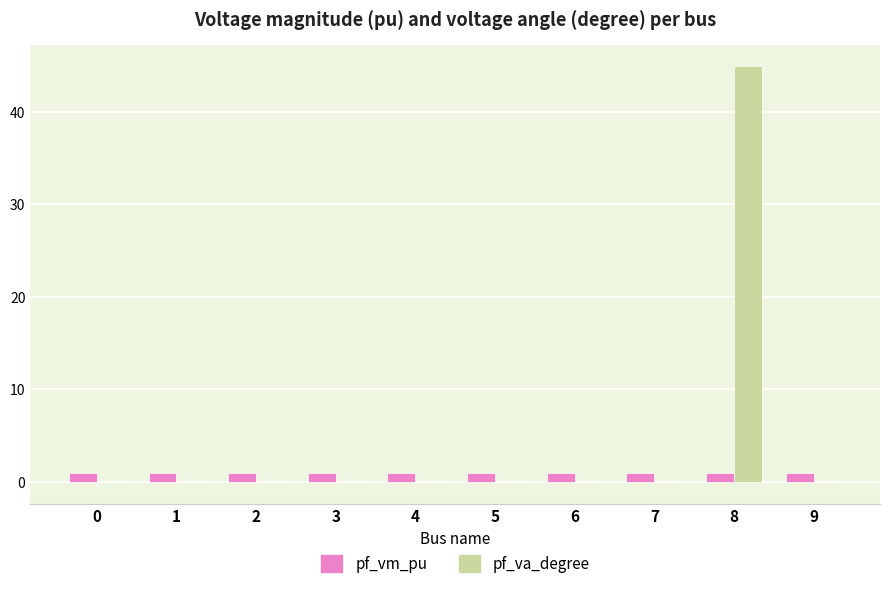

True or false: pf_vm_pu has a value of 0.9 at 3.

True